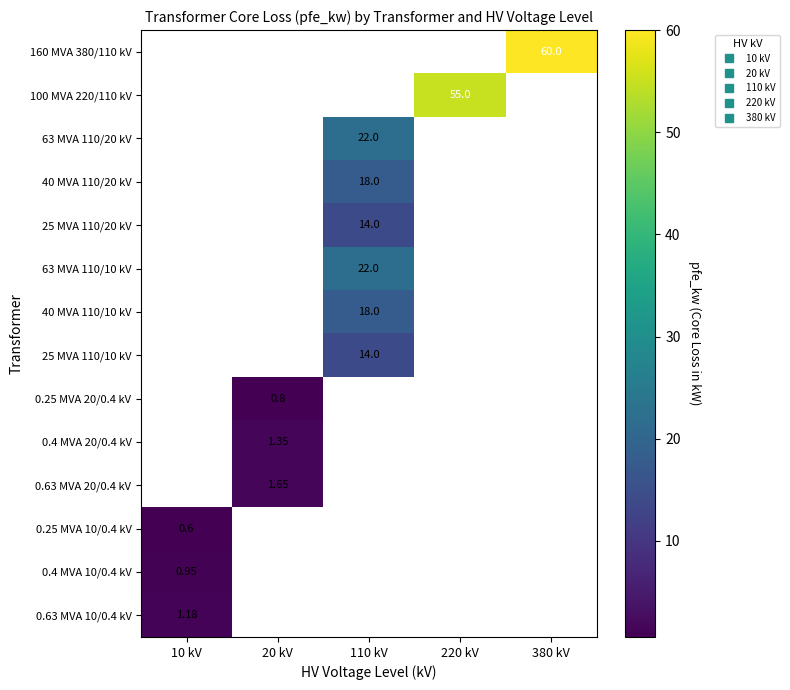

What is the highest value of the 0.25 MVA 10/0.4 kV series?

0.6